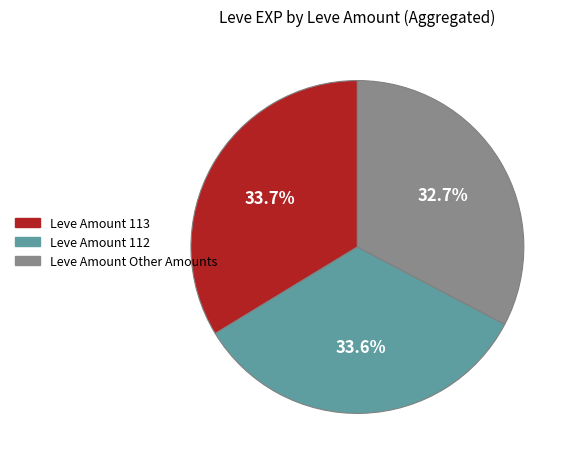

Is there any slice that represents more than half of the pie?

No